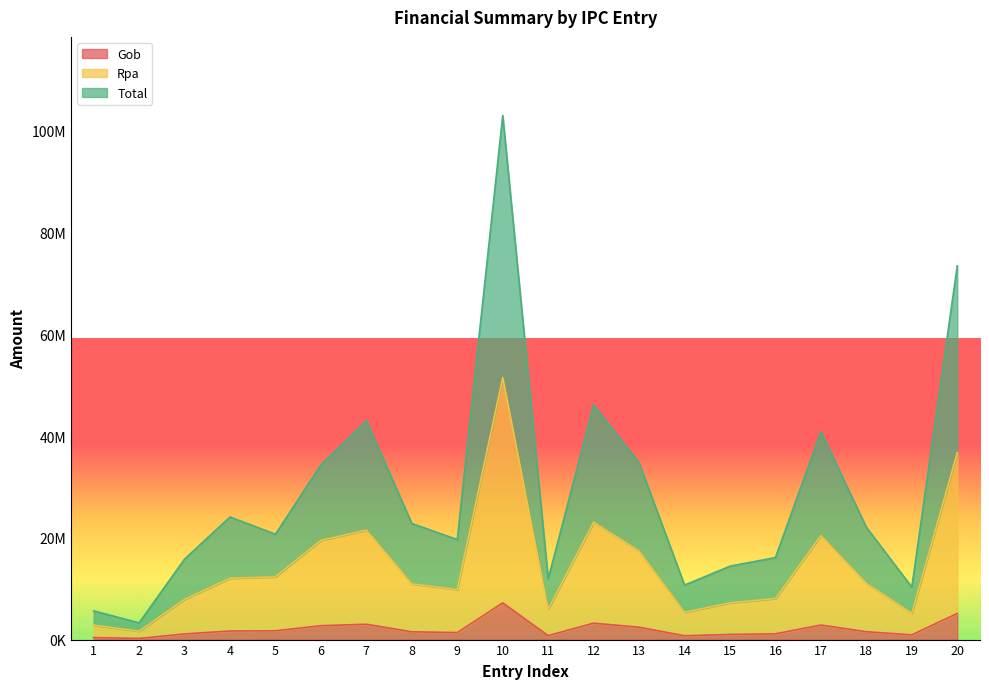

What is the approximate value of Total at 16?

16128463.8